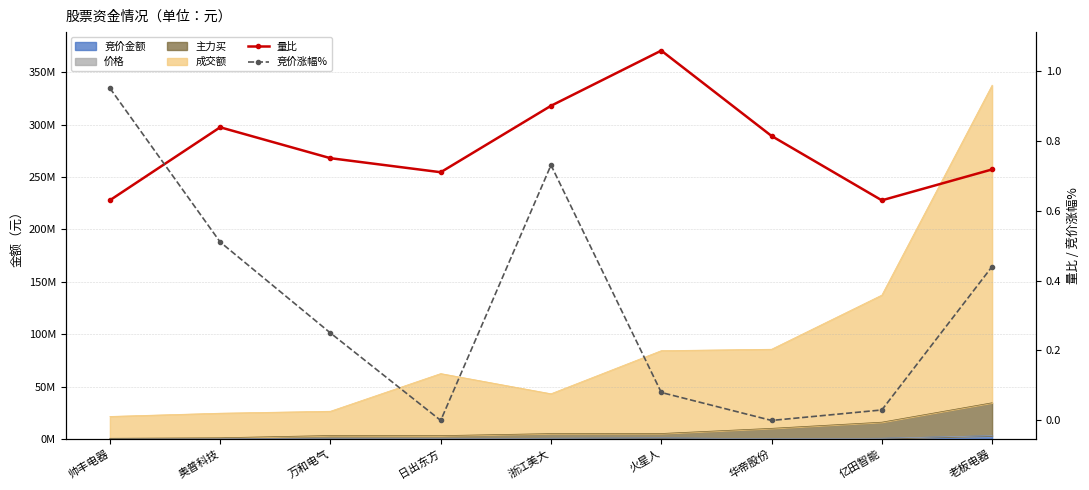

Between 帅丰电器 and 万和电气, which series saw the biggest shift?

竞价涨幅%